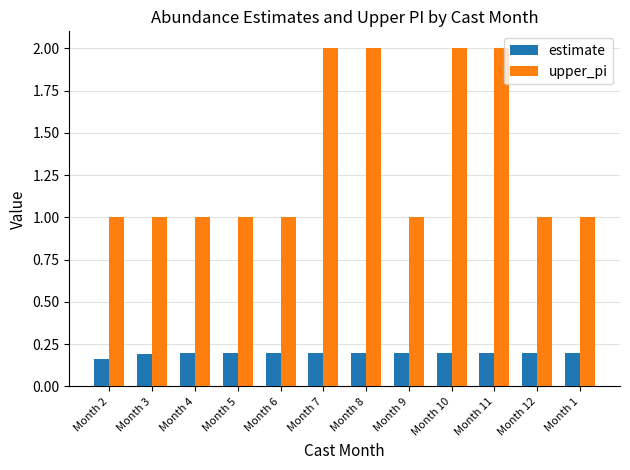

What is the maximum value shown in the chart?

2.0